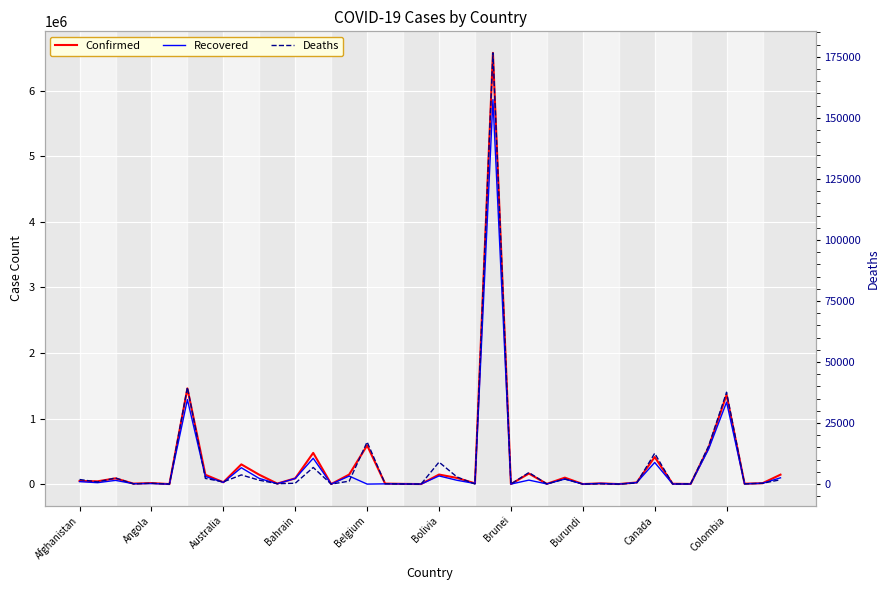

Is it true that Deaths equals 596 at 31?

False